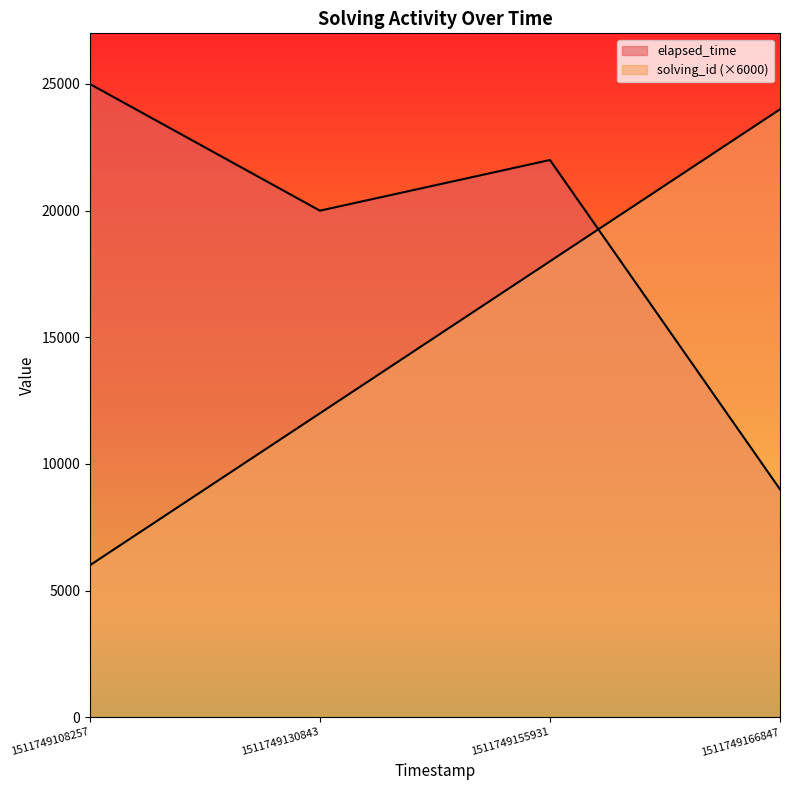

What are all the series names shown in the legend?

solving_id, elapsed_time